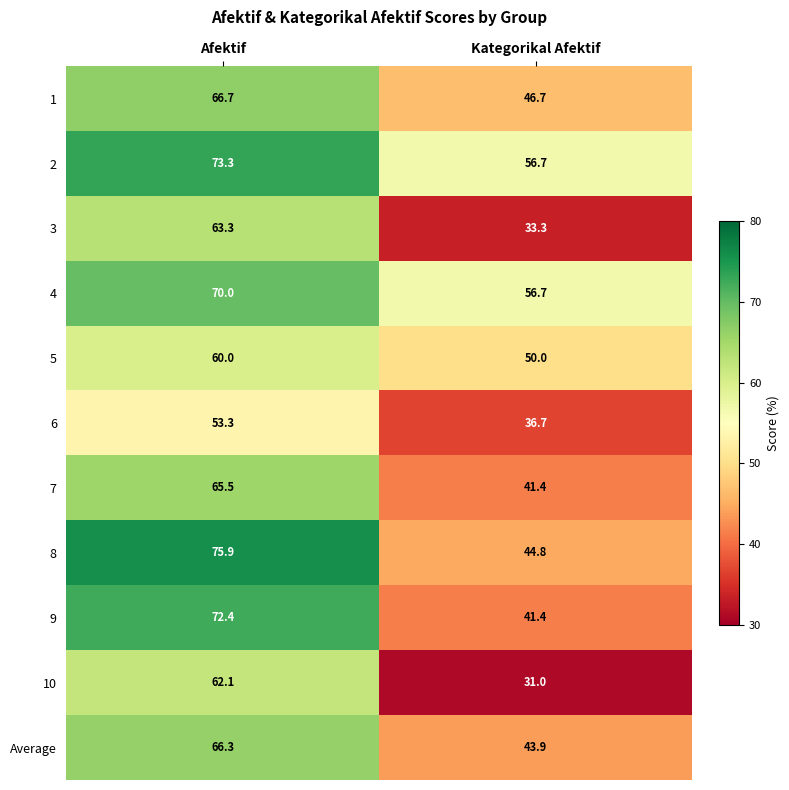

What is the approximate value of 9 at Kategorikal Afektif?

41.4